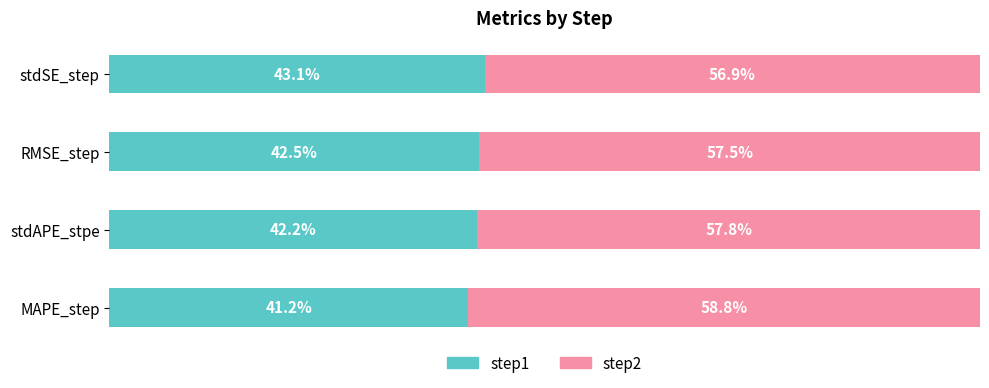

At which label does step1 reach its peak?

stdSE_step